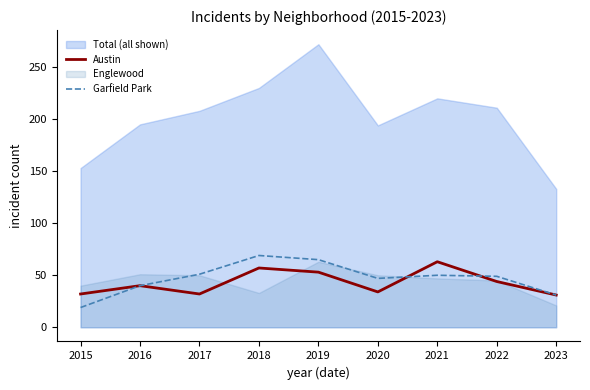

Is the value of Austin at 2018 greater than the value of Garfield Park at 2017?

Yes